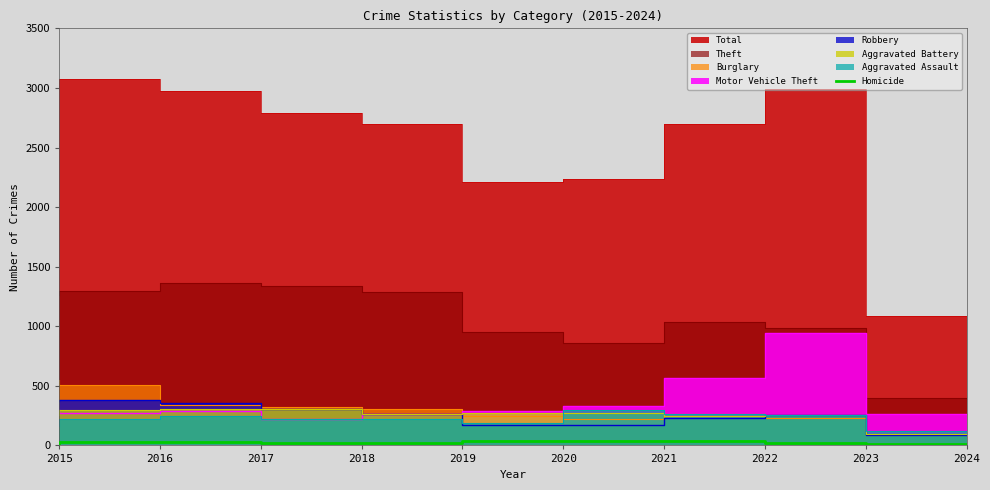

Where is the data nearest to the value 25?

2017